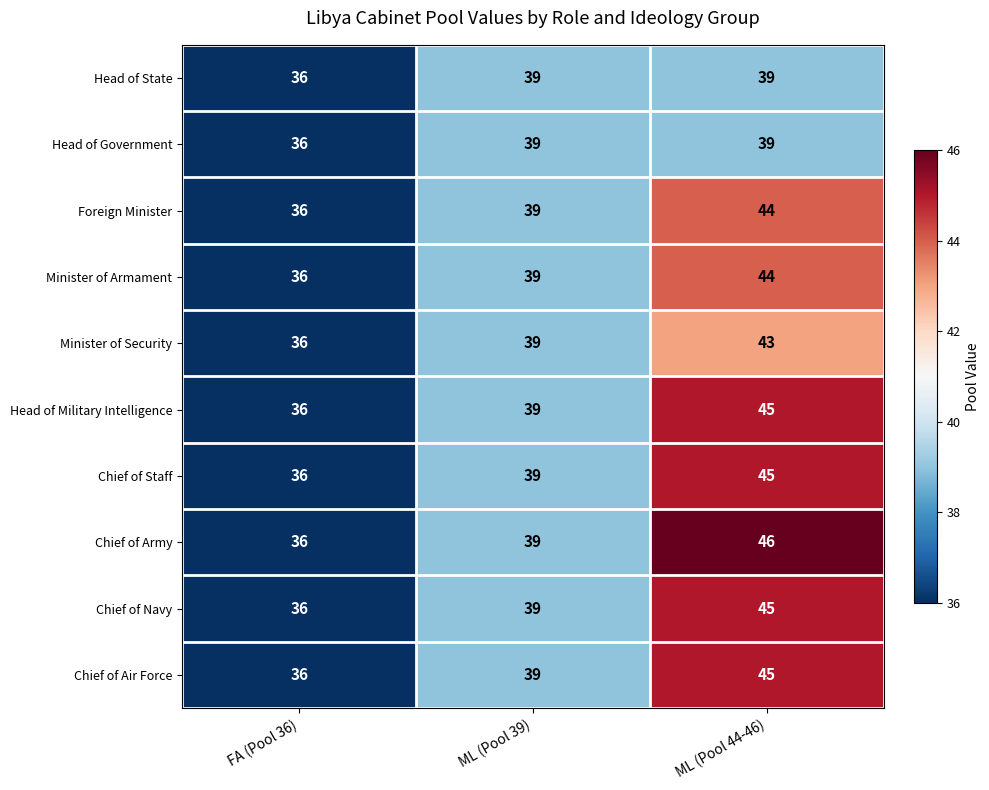

At which category is the sum across all series the highest?

ML (Pool 44-46)